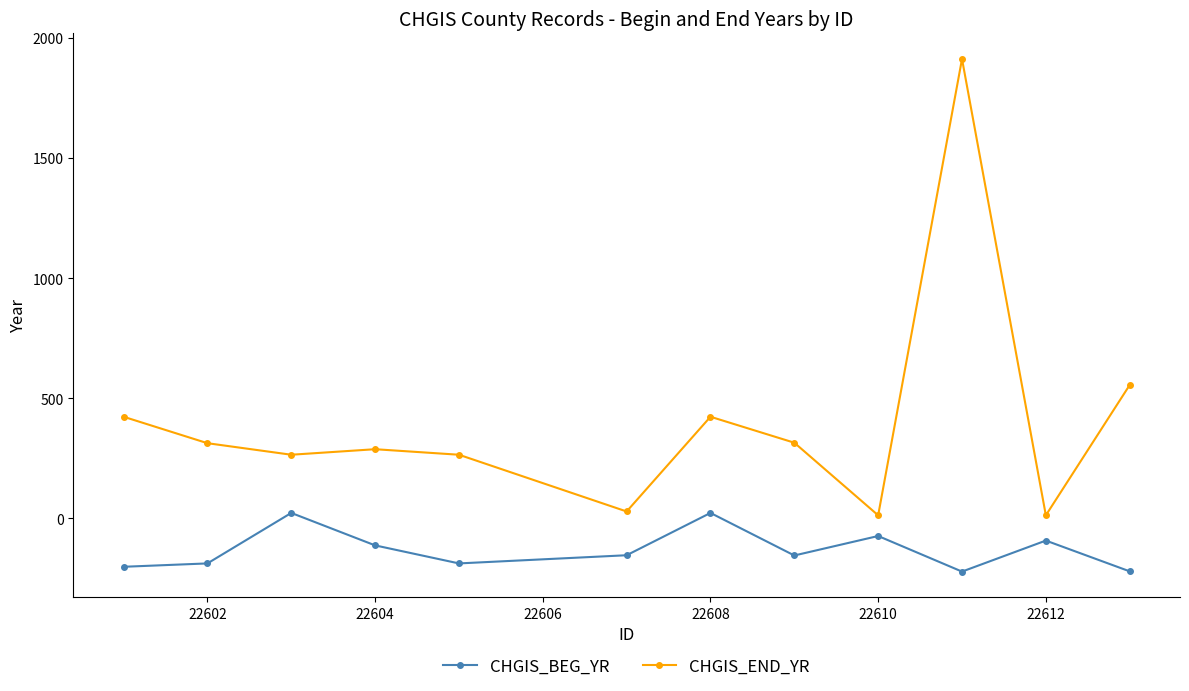

What is the difference between the maximum and minimum values in the CHGIS_END_YR series?

1898